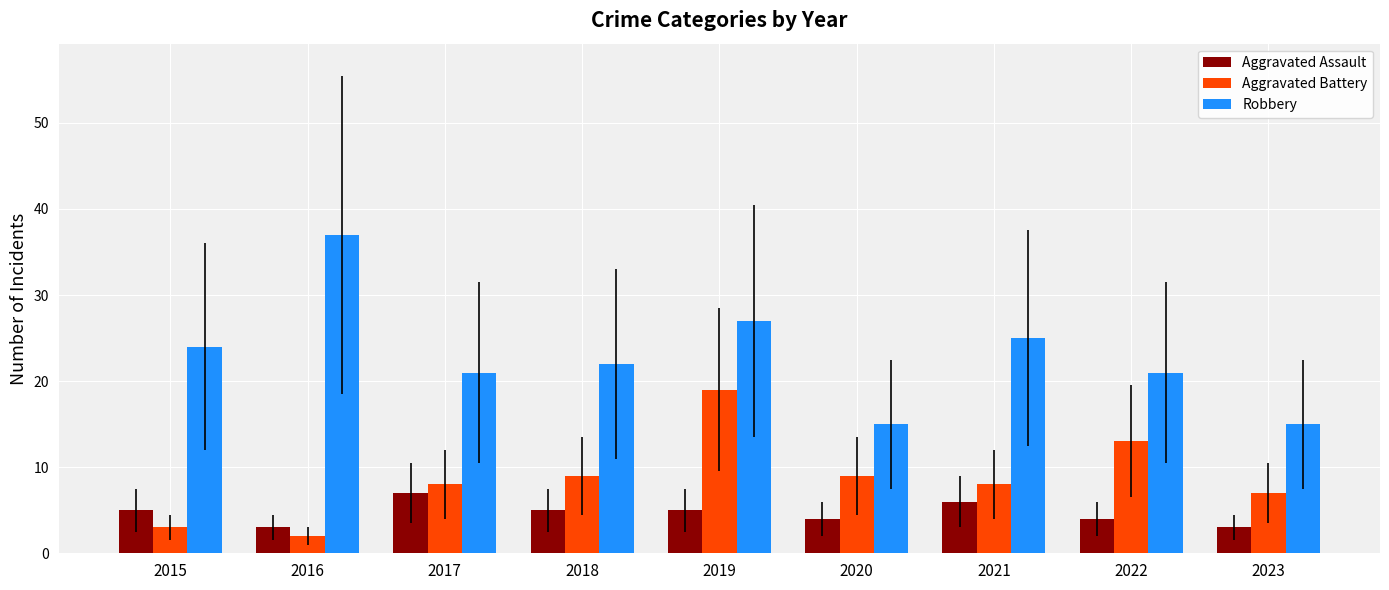

Which series has the largest total across all categories?

Robbery